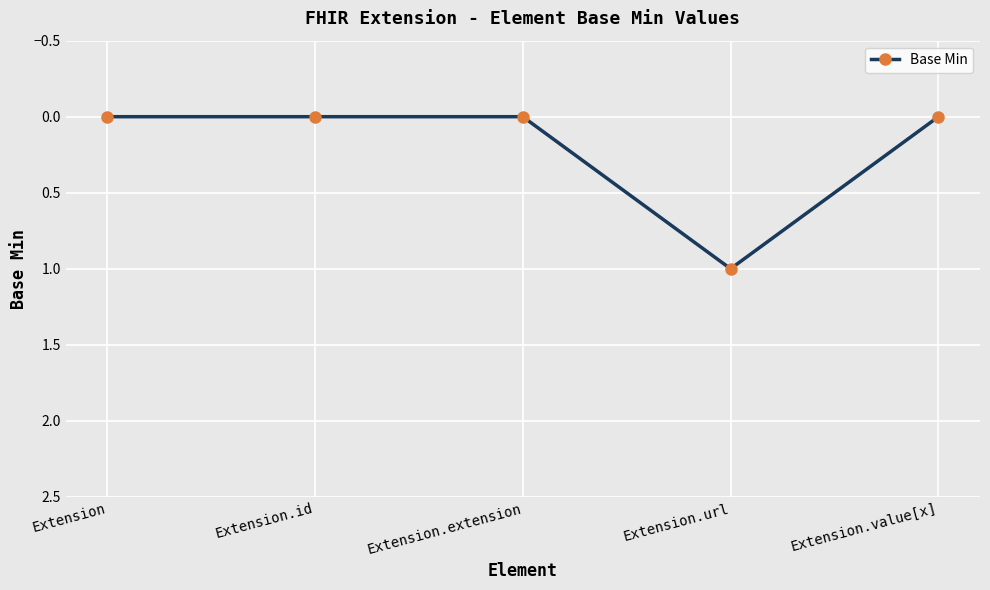

Does the chart have visible grid lines?

Yes